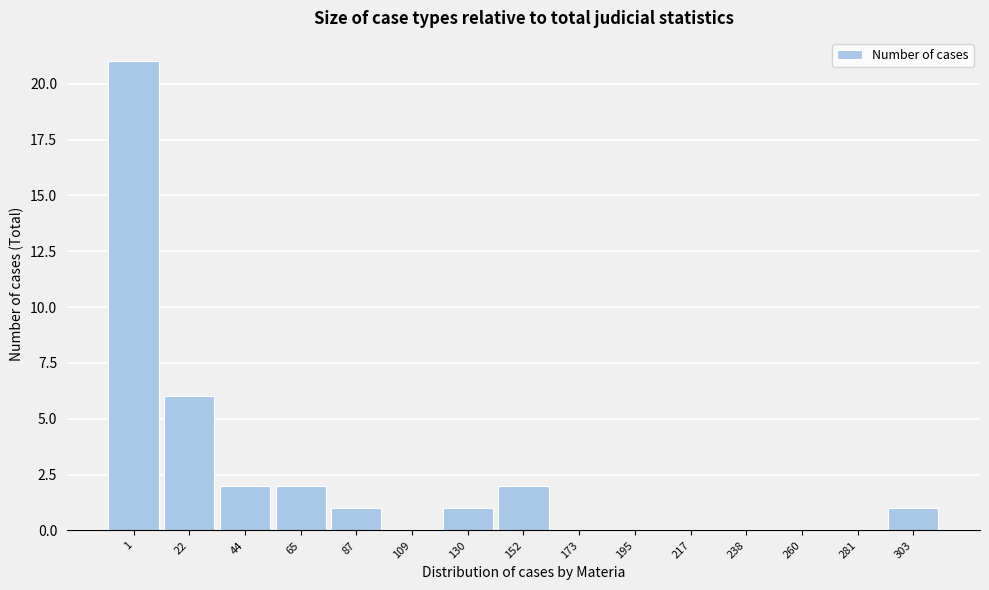

Reading left to right, list all the values displayed in this chart.

1=21	22=6	44=2	65=2	87=1	109=0	130=1	152=2	173=0	195=0	217=0	238=0	260=0	281=0	303=1